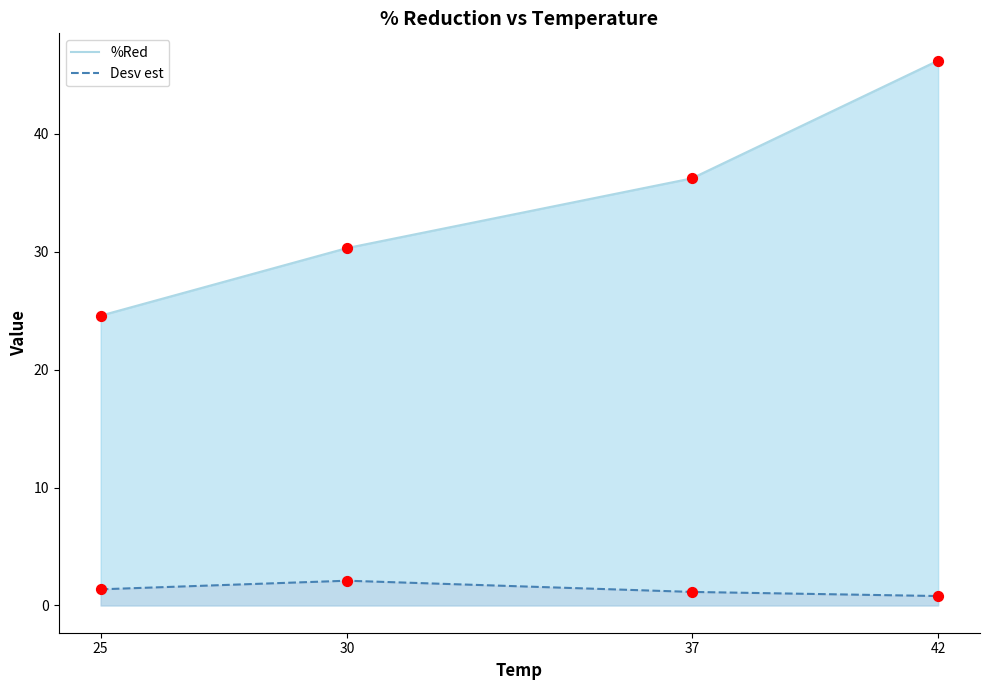

At how many categories does at least one series exceed 17?

4